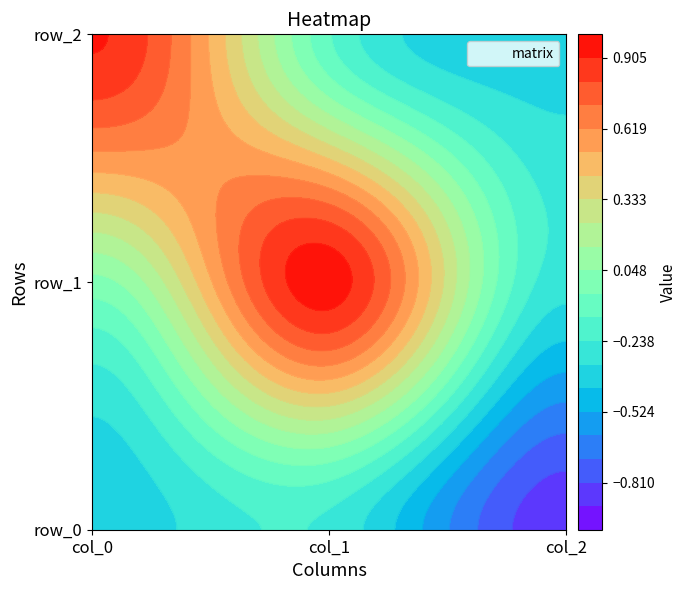

Which series has the largest total across all categories?

row_1